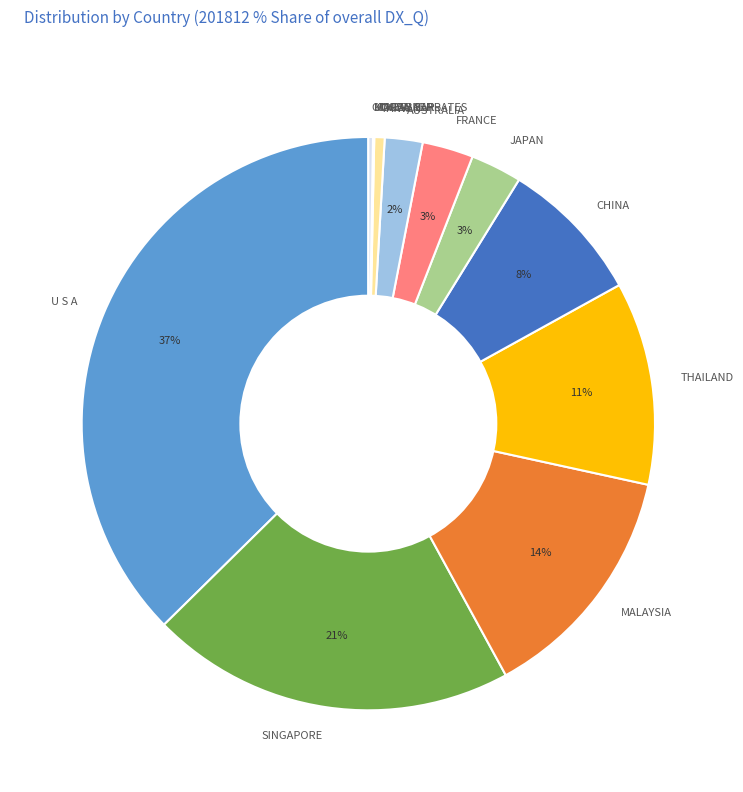

Does THAILAND represent more than half of the total?

No